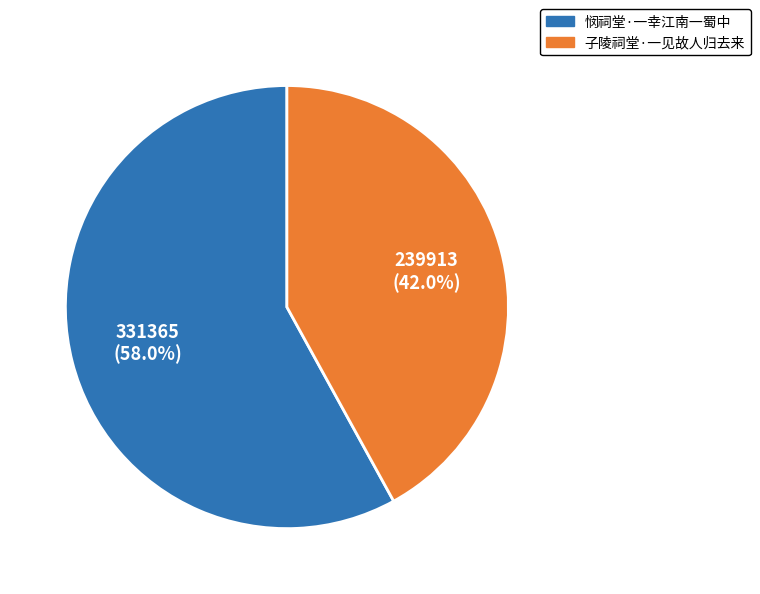

To the nearest percent, what portion does 悯祠堂·一幸江南一蜀中 represent?

58%